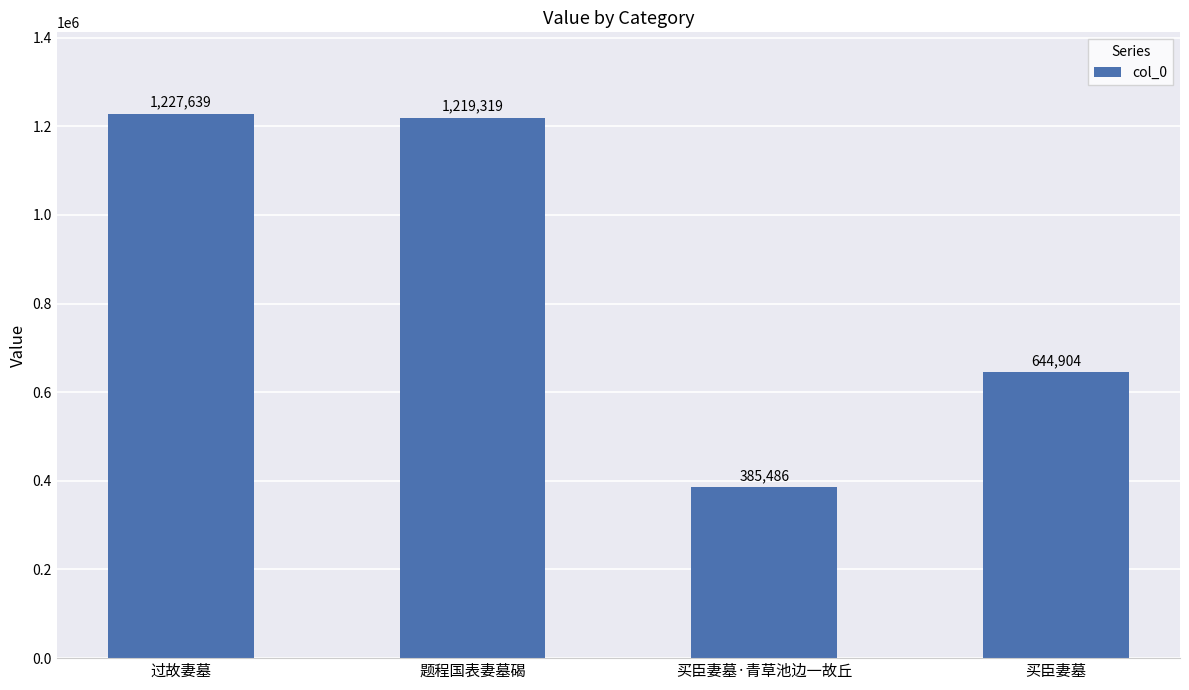

Reading left to right, what are all the values shown in this chart?

1227639	1219319	385486	644904